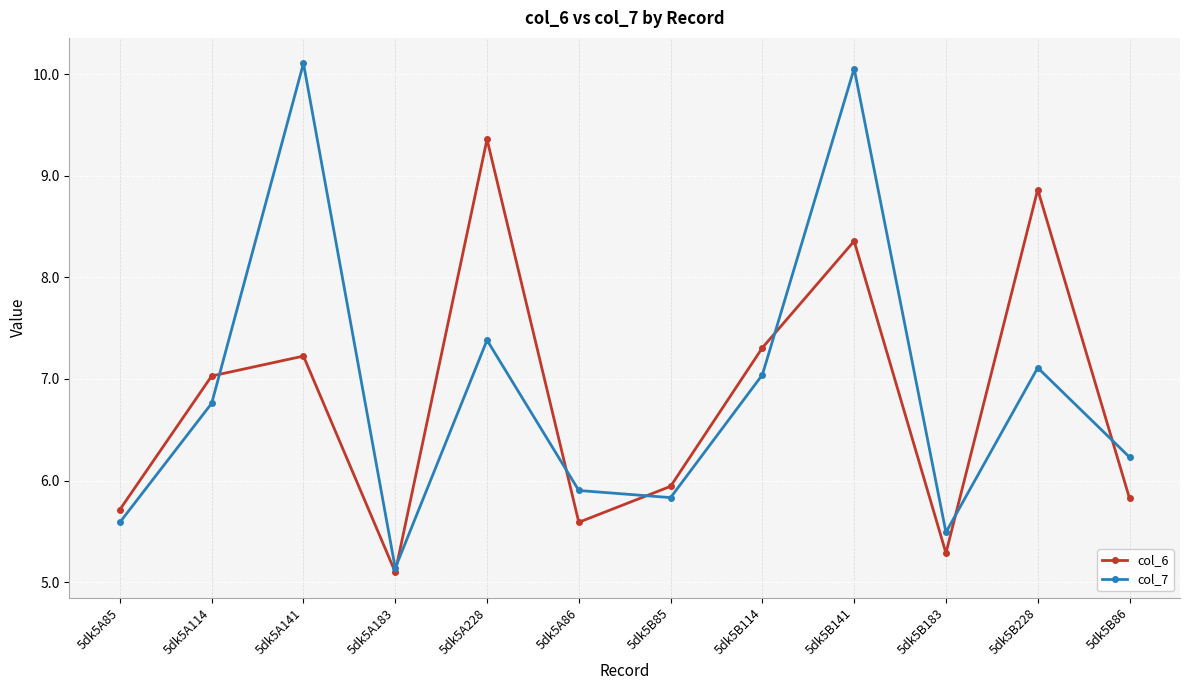

How many interior local valleys does the col_6 series have?

3